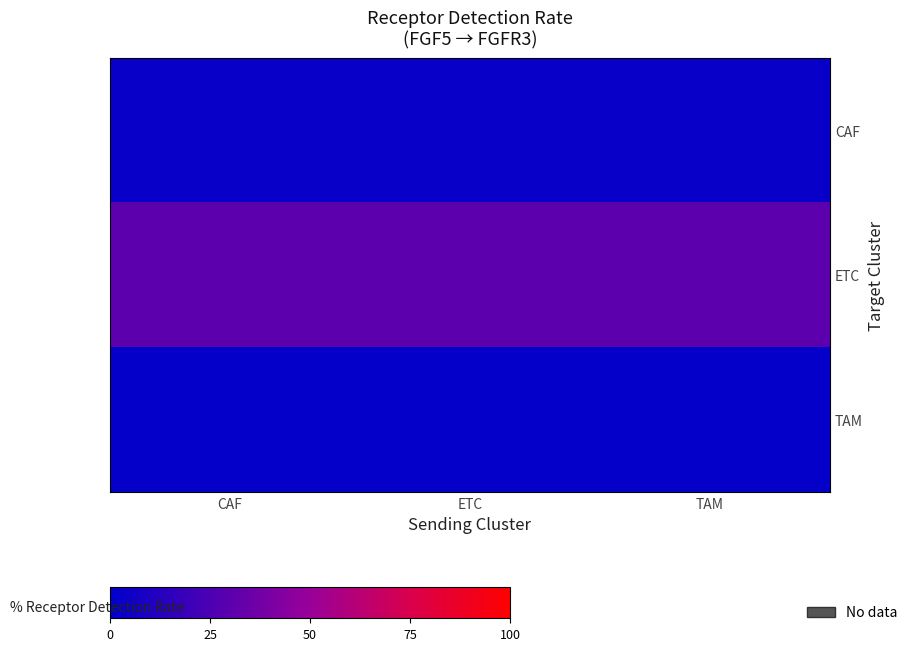

At which category is the sum across all series the highest?

CAF